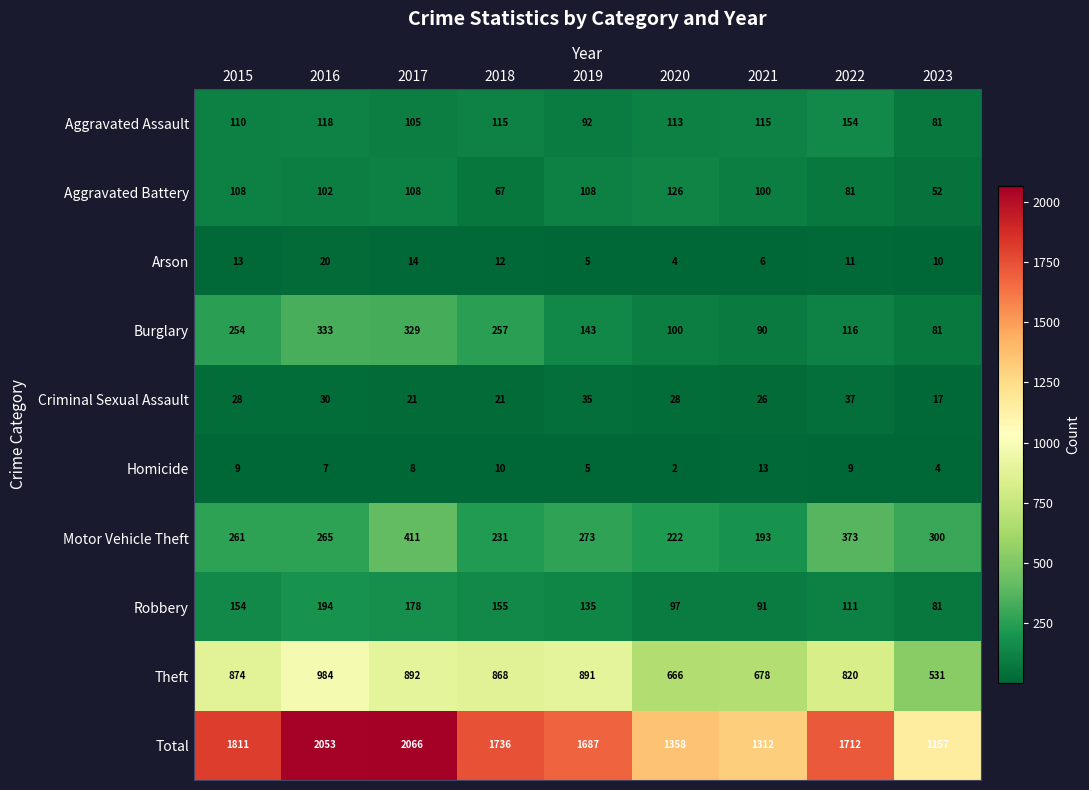

Is it true that Arson equals 14 at 2017?

True